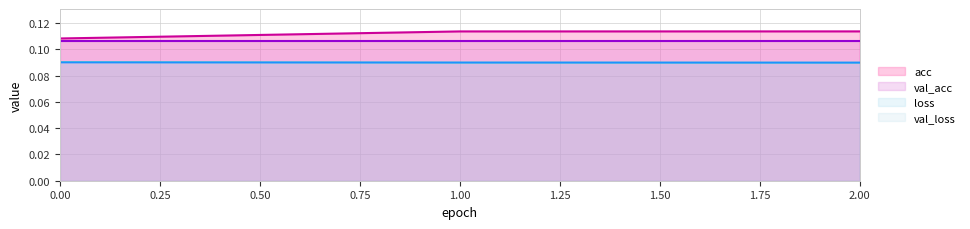

The value of val_acc at 2.00 is 0.0. True or false?

False